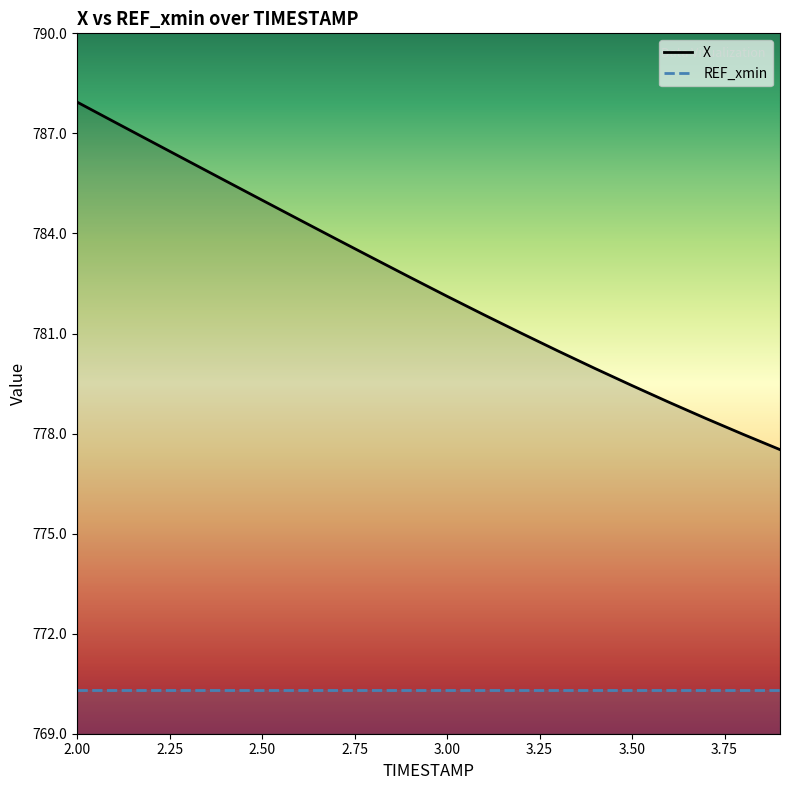

Is it true that the value at 2.7 is 783.8?

True